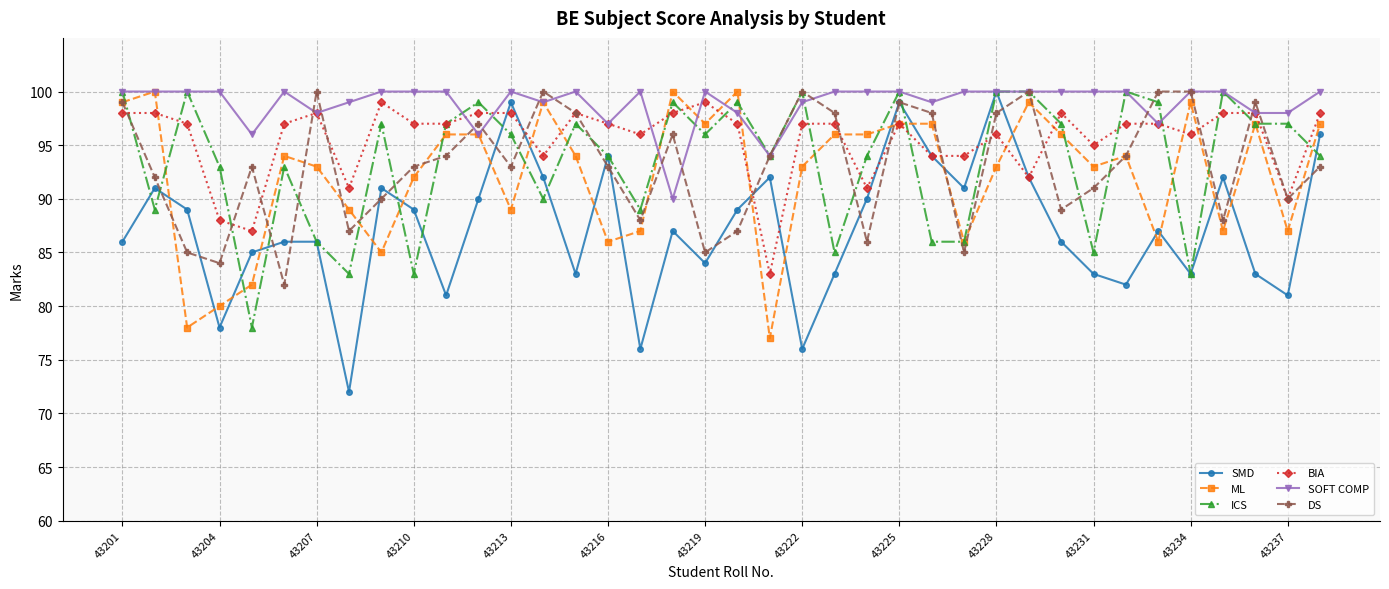

Which series has the largest range (max minus min)?

SMD